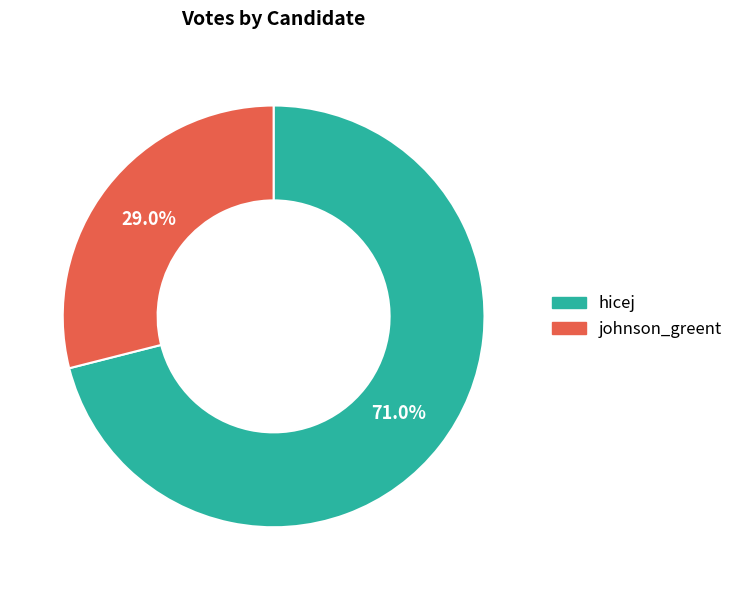

Which slice represents more than half of the pie?

hicej